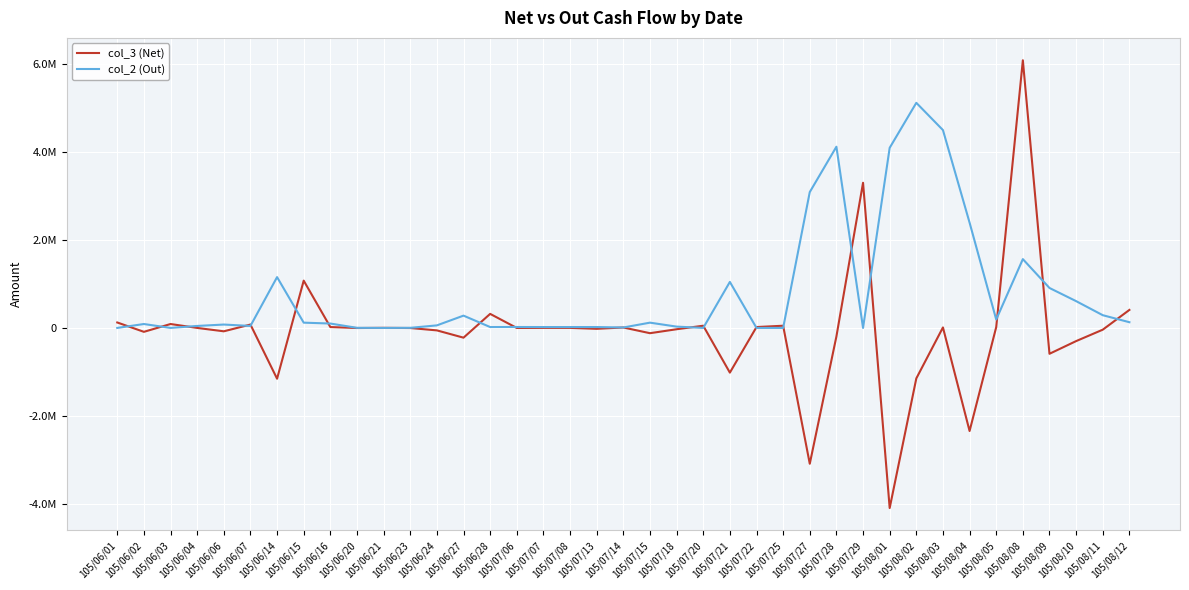

True or false: col_2 (Out) has more than 1 interior local peaks.

True